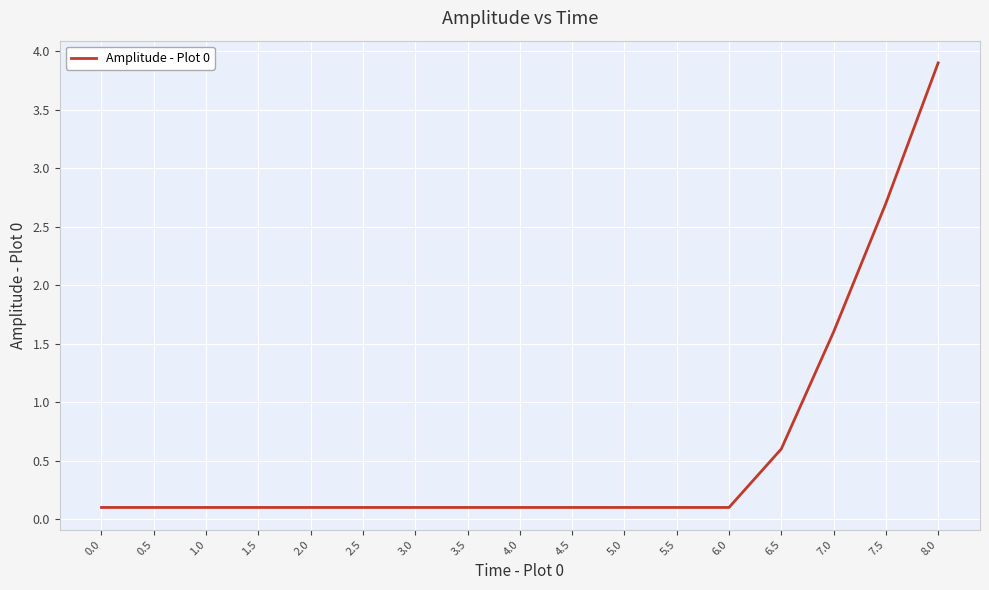

What is the minimum value shown in the chart?

0.1